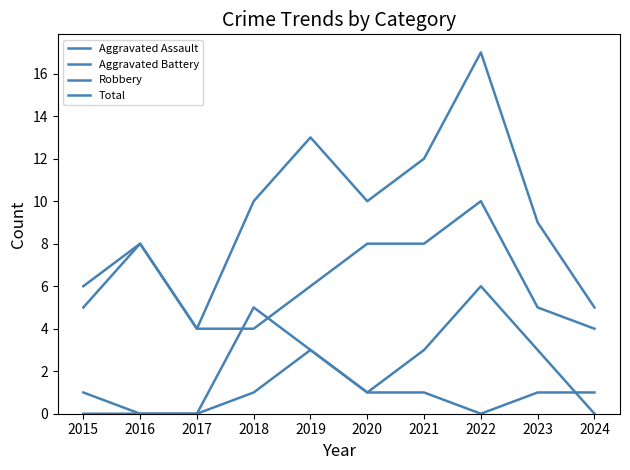

What is the maximum value for Aggravated Assault?

3